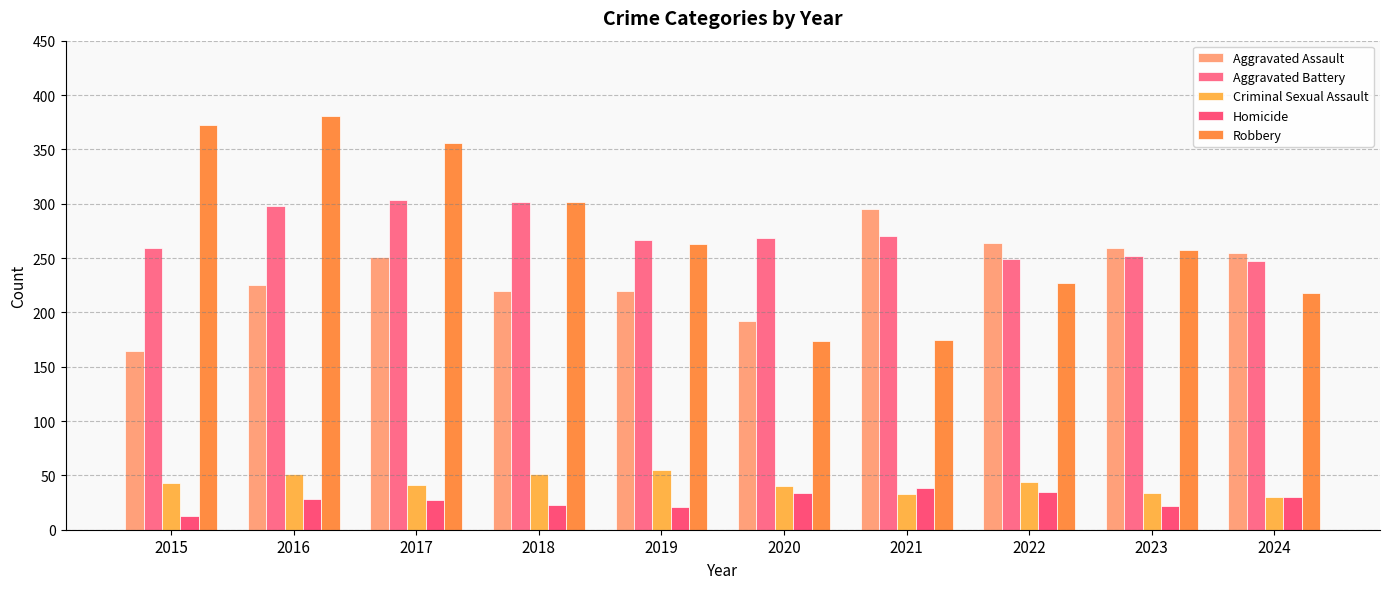

What is the spread (max minus min) of values at 2021?

262